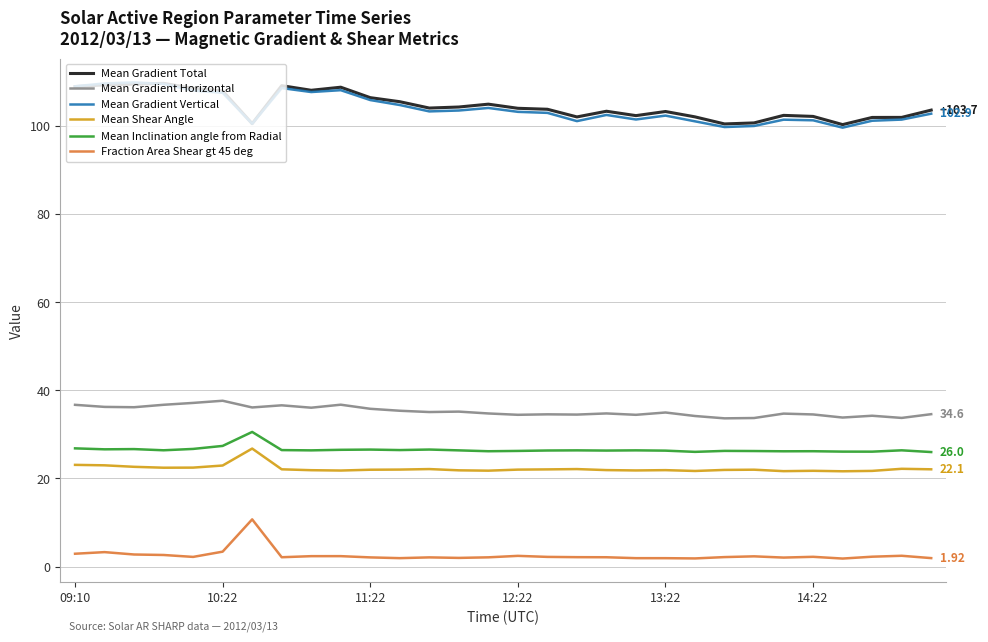

In Fraction Area Shear gt 45 deg, how many points are higher than both neighbors (excluding endpoints)?

8